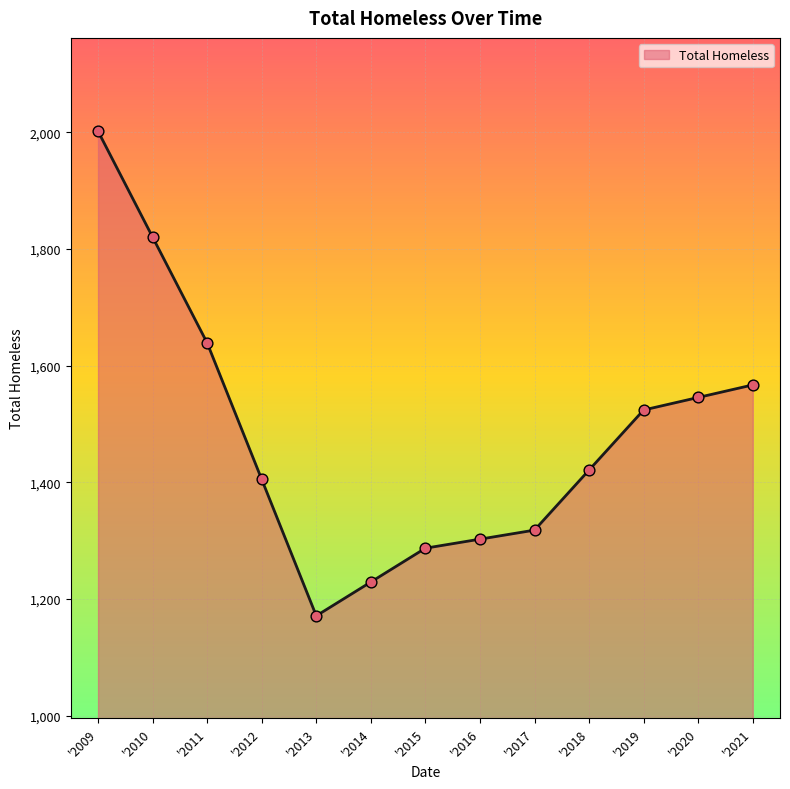

What is the change in value from '2014 to '2017?

+89.0